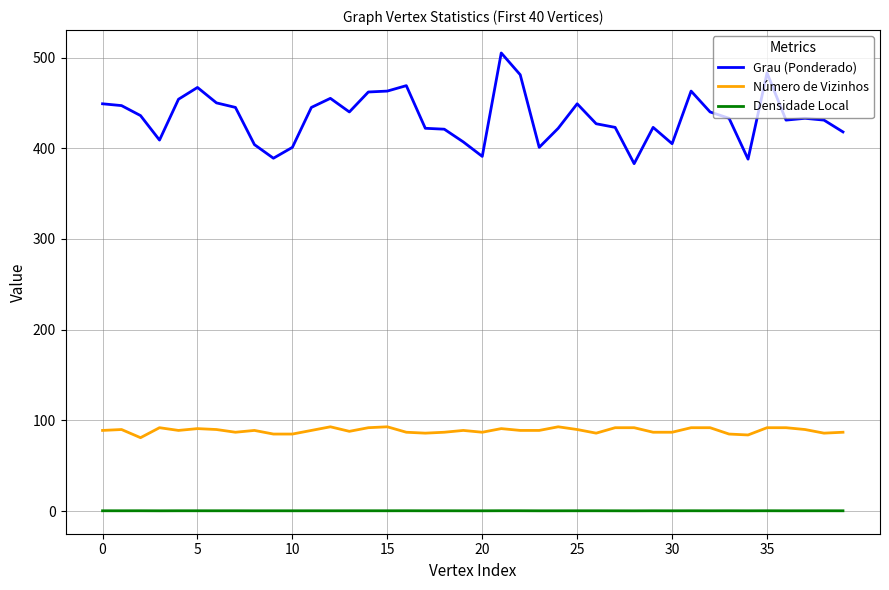

Rank the series by their maximum value, from highest to lowest.

Grau (Ponderado), Número de Vizinhos, Densidade Local